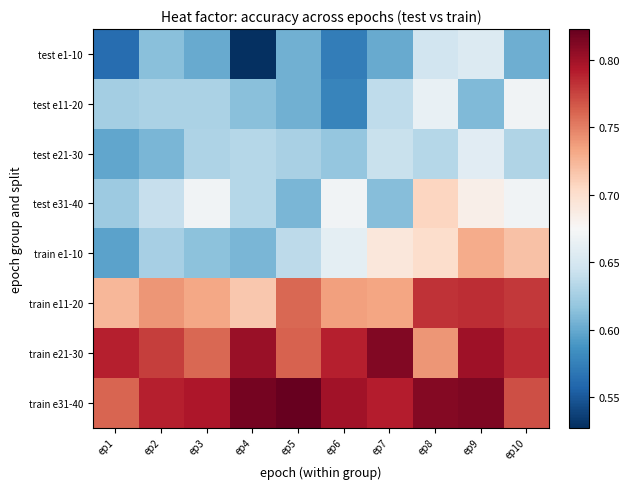

Reading left to right, list all the values displayed in this chart.

test e1-10: ep1=0.6	ep2=0.6	ep3=0.6	ep4=0.5	ep5=0.6	ep6=0.6	ep7=0.6	ep8=0.6	ep9=0.7	ep10=0.6
test e11-20: ep1=0.6	ep2=0.6	ep3=0.6	ep4=0.6	ep5=0.6	ep6=0.6	ep7=0.6	ep8=0.7	ep9=0.6	ep10=0.7
test e21-30: ep1=0.6	ep2=0.6	ep3=0.6	ep4=0.6	ep5=0.6	ep6=0.6	ep7=0.6	ep8=0.6	ep9=0.7	ep10=0.6
test e31-40: ep1=0.6	ep2=0.6	ep3=0.7	ep4=0.6	ep5=0.6	ep6=0.7	ep7=0.6	ep8=0.7	ep9=0.7	ep10=0.7
train e1-10: ep1=0.6	ep2=0.6	ep3=0.6	ep4=0.6	ep5=0.6	ep6=0.7	ep7=0.7	ep8=0.7	ep9=0.7	ep10=0.7
train e11-20: ep1=0.7	ep2=0.7	ep3=0.7	ep4=0.7	ep5=0.8	ep6=0.7	ep7=0.7	ep8=0.8	ep9=0.8	ep10=0.8
train e21-30: ep1=0.8	ep2=0.8	ep3=0.8	ep4=0.8	ep5=0.8	ep6=0.8	ep7=0.8	ep8=0.7	ep9=0.8	ep10=0.8
train e31-40: ep1=0.8	ep2=0.8	ep3=0.8	ep4=0.8	ep5=0.8	ep6=0.8	ep7=0.8	ep8=0.8	ep9=0.8	ep10=0.8